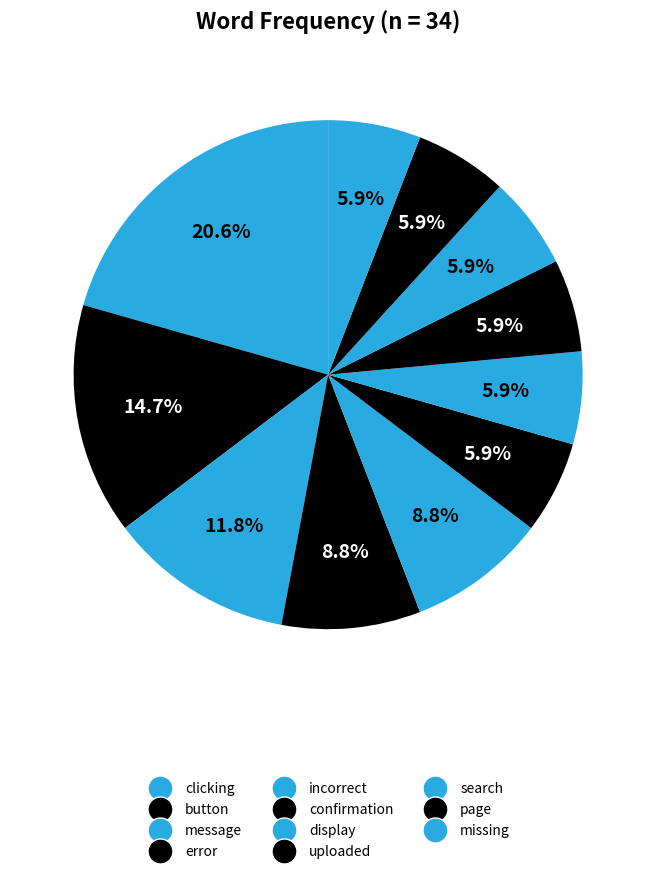

What is the change in value from incorrect to missing?

-1